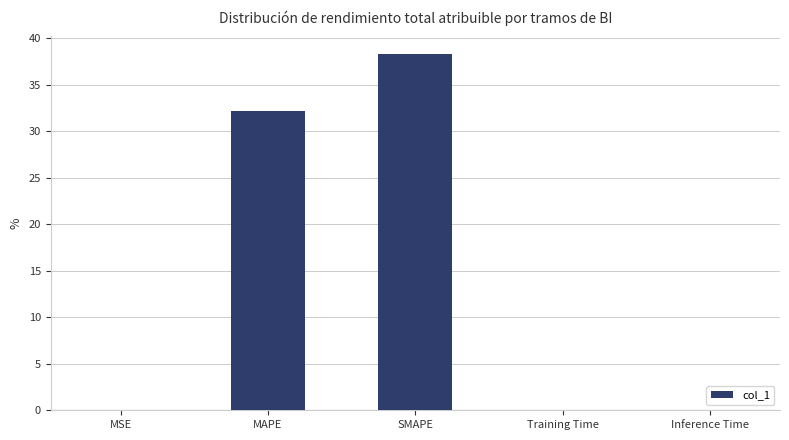

True or false: the data shows 38.3 at SMAPE.

True